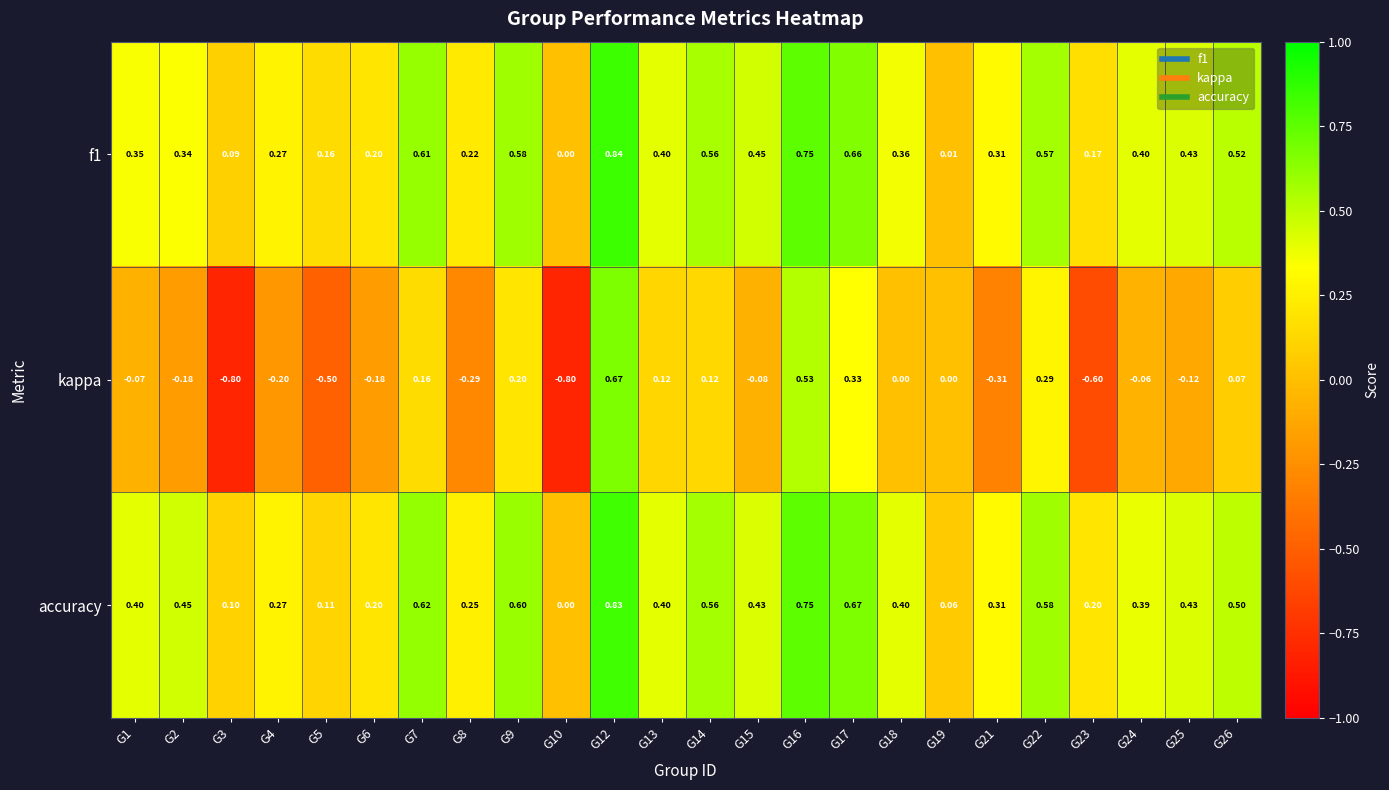

At G24, list the series in order from smallest to largest.

kappa, accuracy, f1